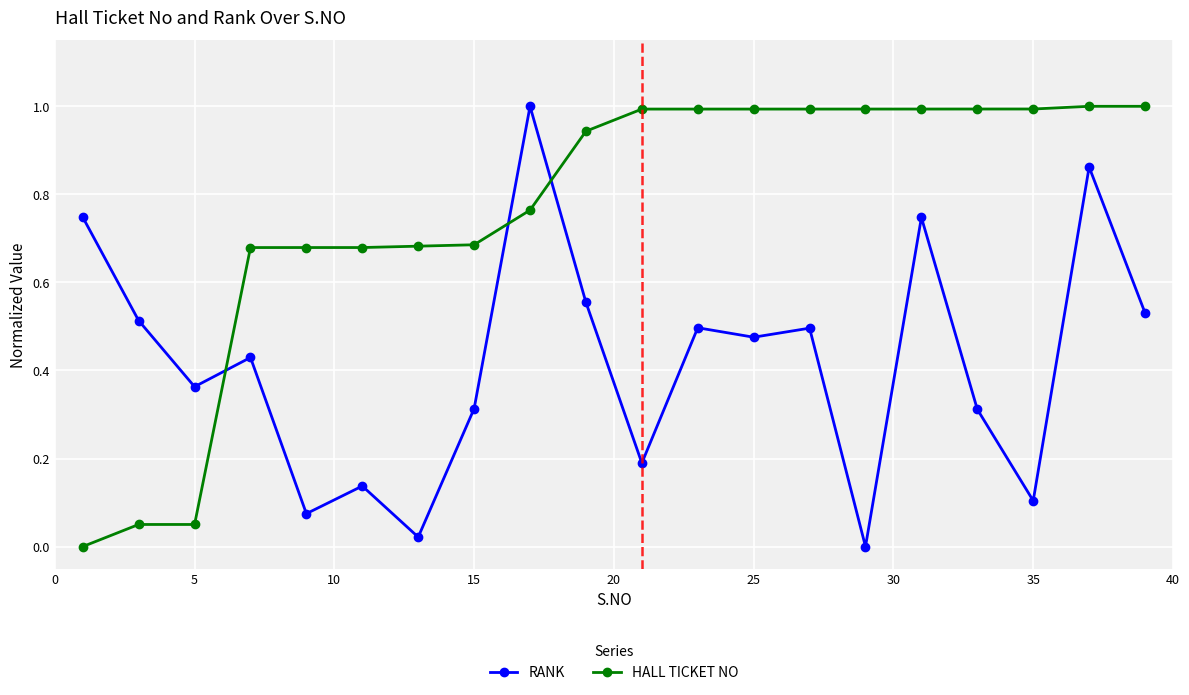

What is the sum of all HALL TICKET NO values?

15.2